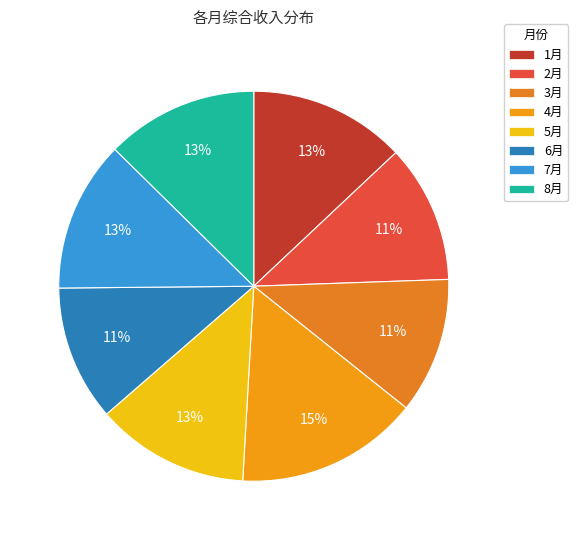

Do 3月 and 4月 together represent more than half of the pie?

No